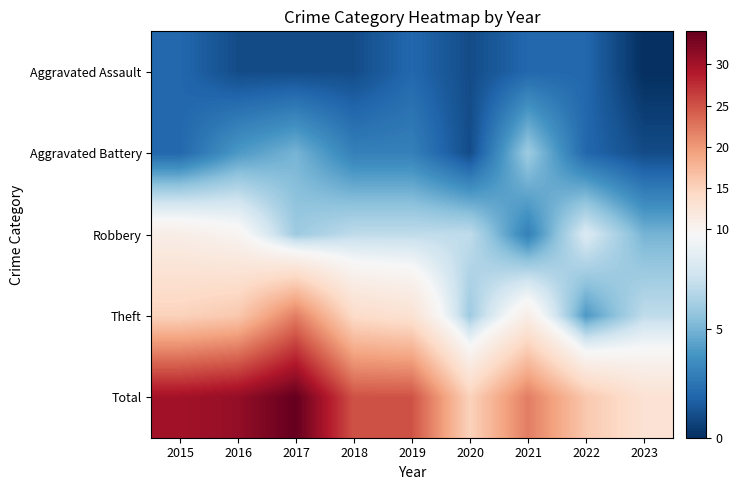

How many data points does each series have?

9